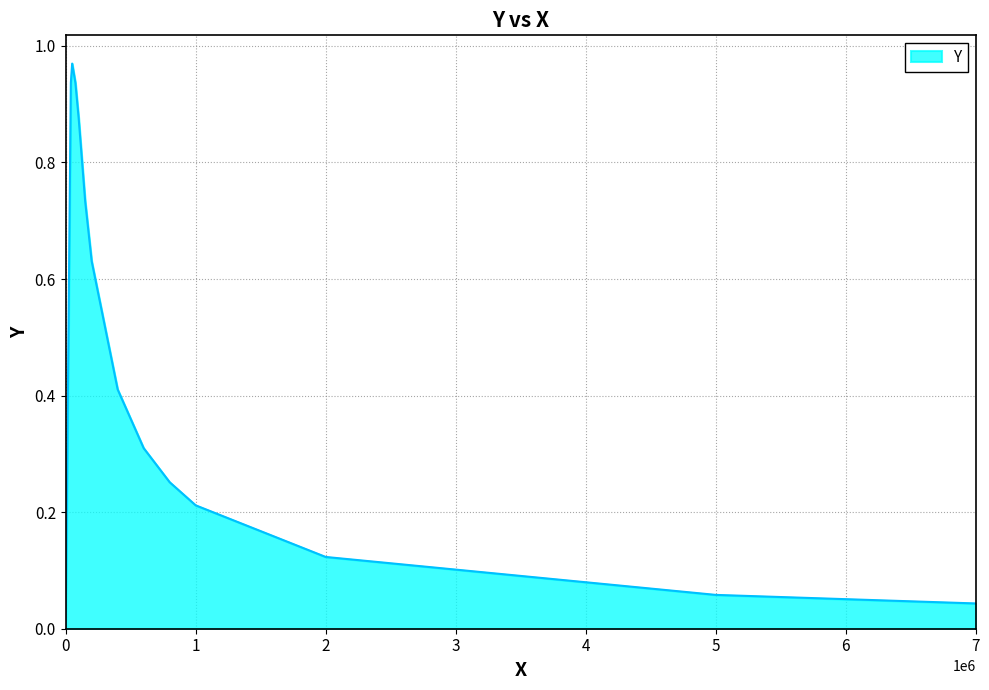

True or false: the data shows 0.3 at 0.

False